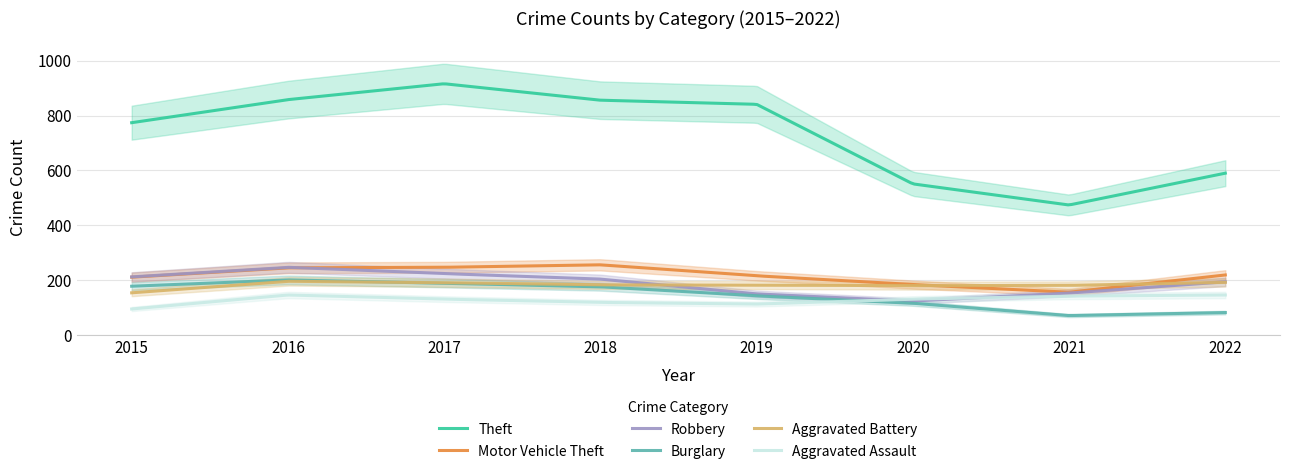

What are all the series names shown in the legend?

Theft, Motor Vehicle Theft, Robbery, Burglary, Aggravated Battery, Aggravated Assault